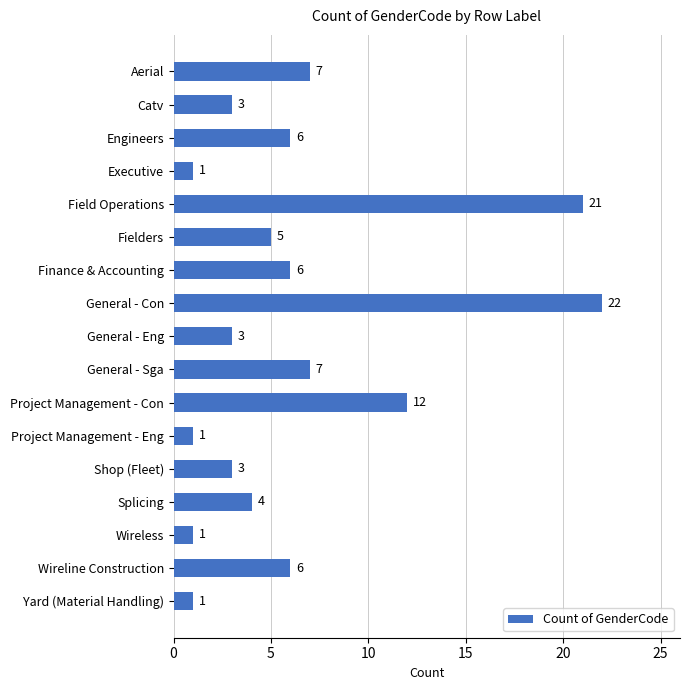

At which label is the value closest to 11?

Project Management - Con